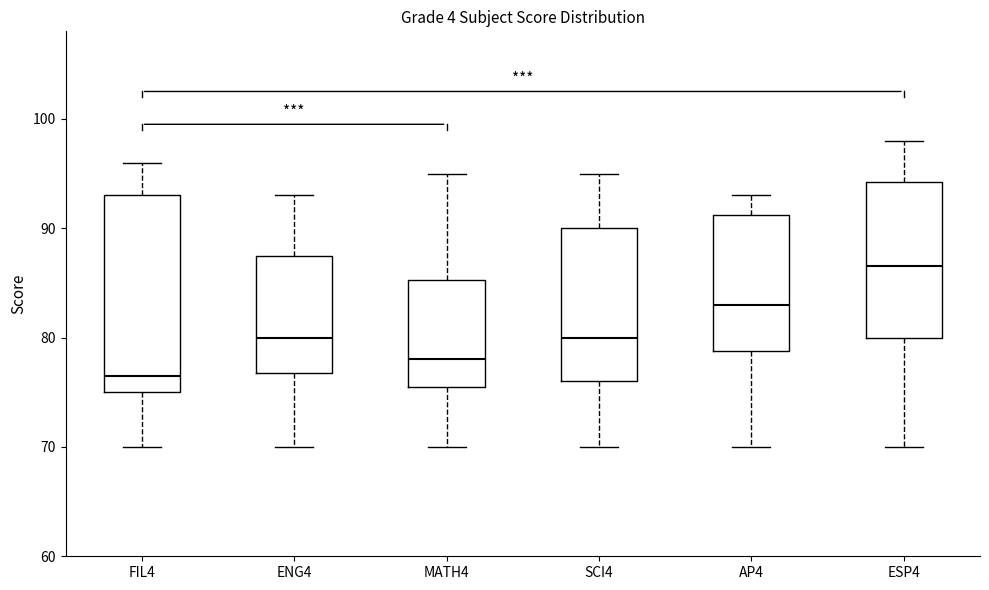

Which box has the lowest median line?

FIL4